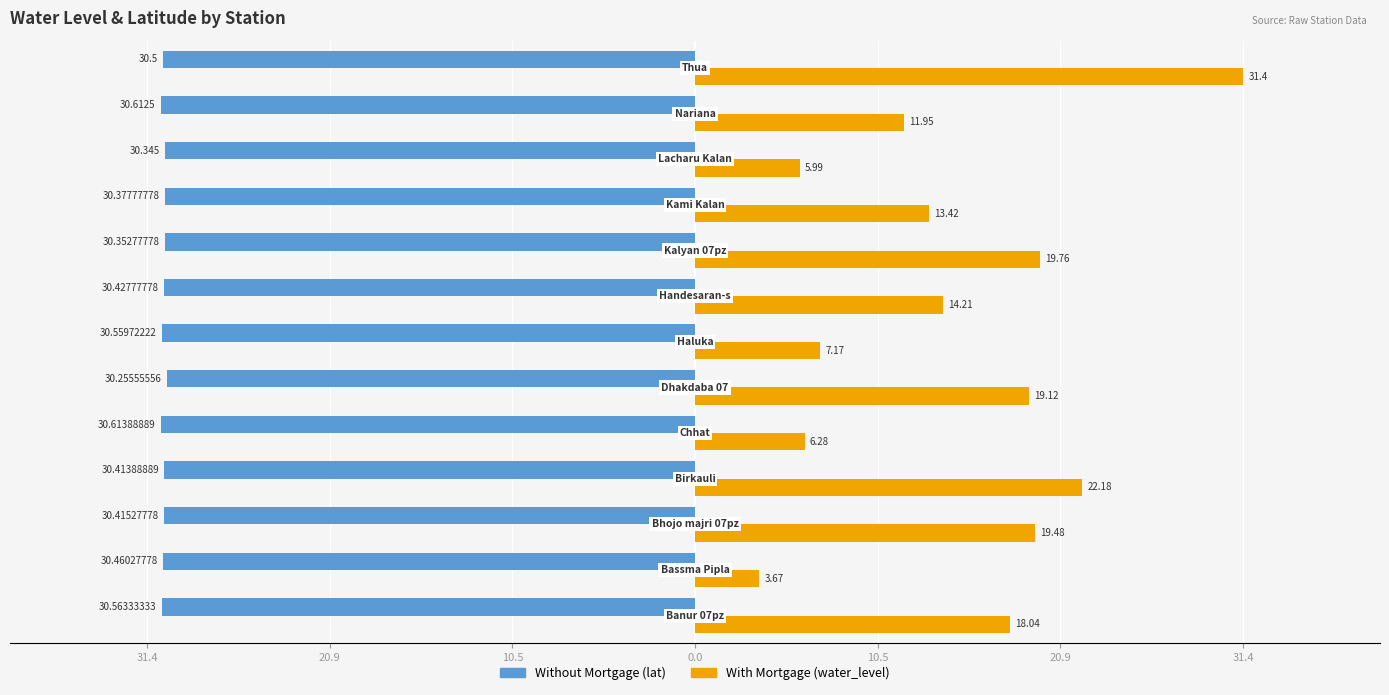

What are all the series names shown in the legend?

Without Mortgage (lat), With Mortgage (water_level)